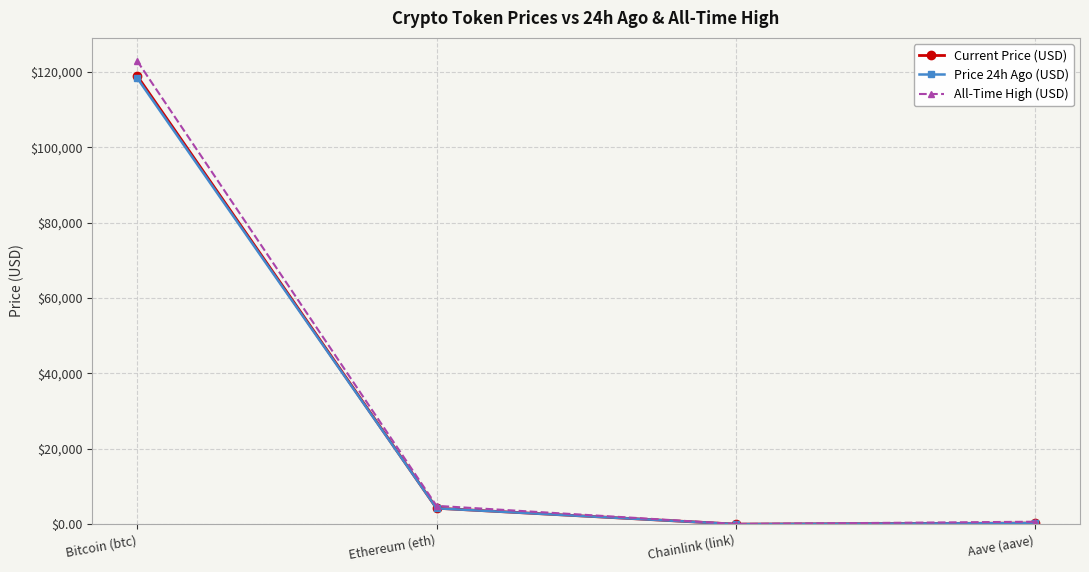

What is the label of the 4th point from the left?

Aave (aave)